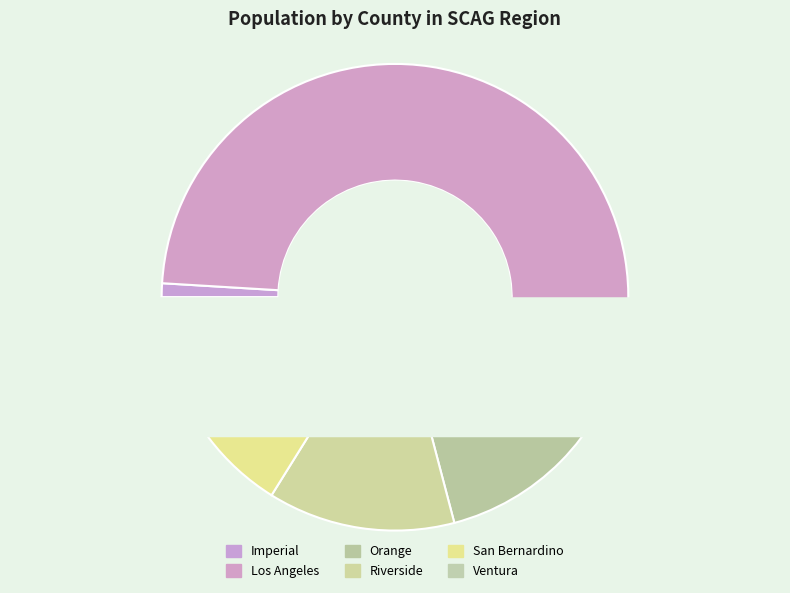

What percentage is the Ventura slice, to the nearest percent?

4%